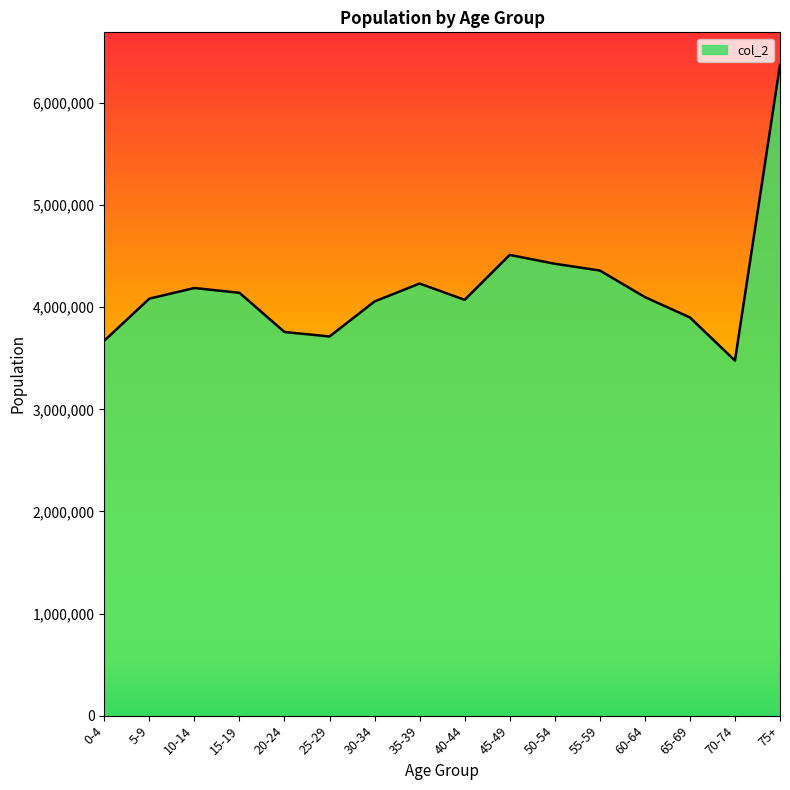

The chart shows a value of 931158 at 35-39. True or false?

False